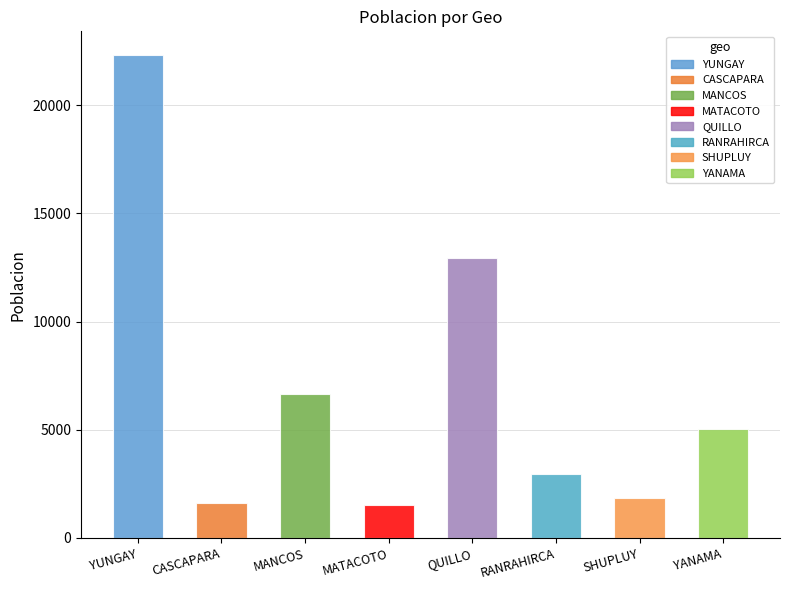

What is the average value?

6861